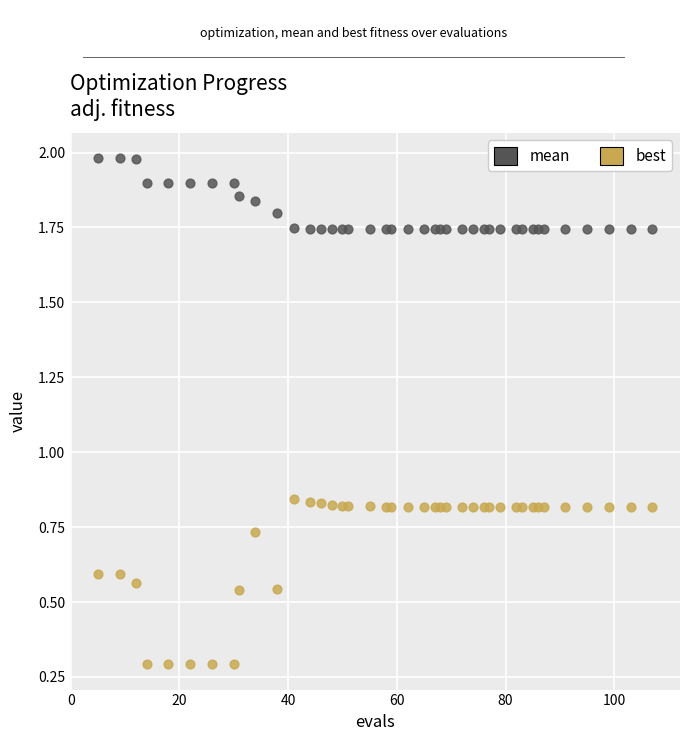

What are all the series names shown in the legend?

mean, best